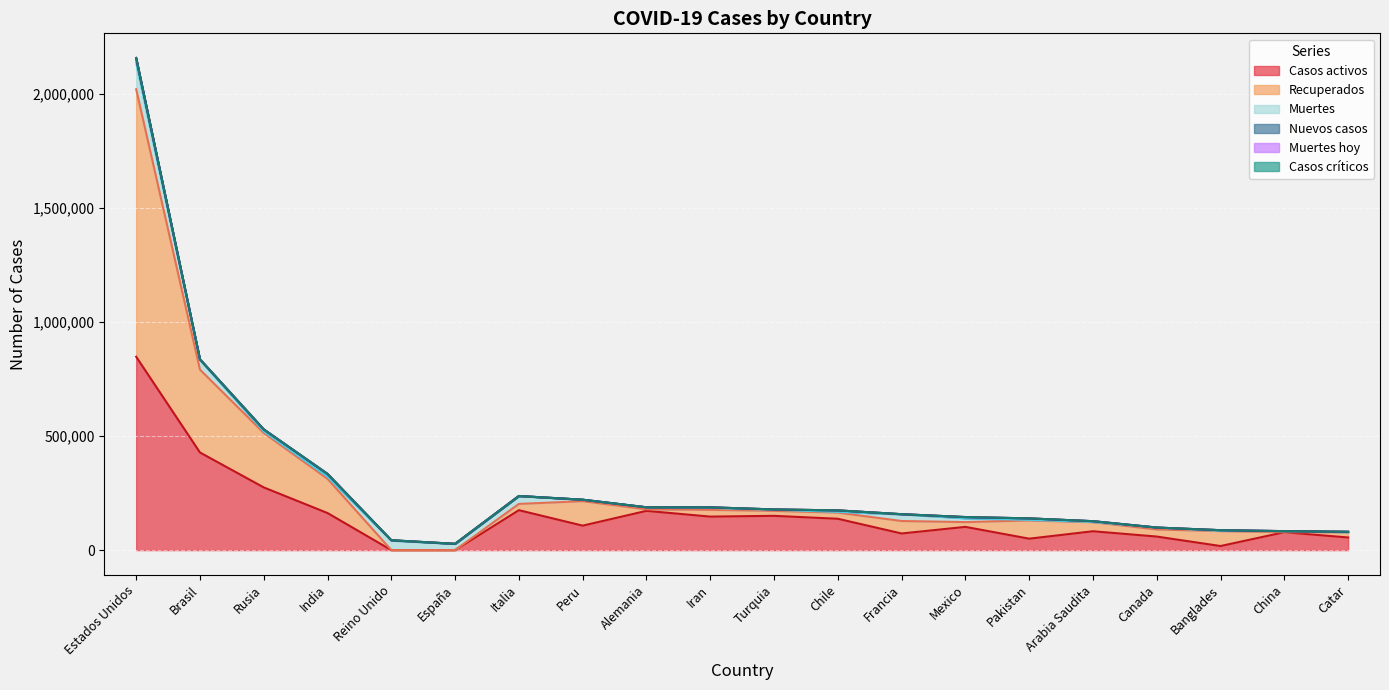

What is the difference between the Recuperados values at Francia and India?

95488